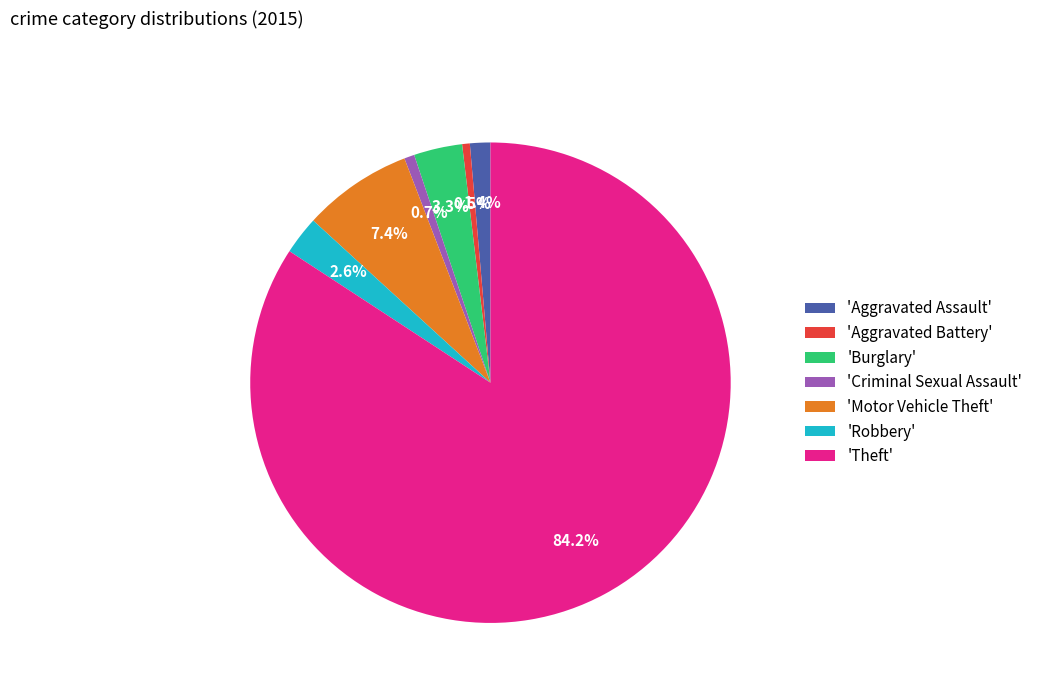

Approximately how many times larger is the value at 'Aggravated Battery' compared to 'Aggravated Assault'?

0.4